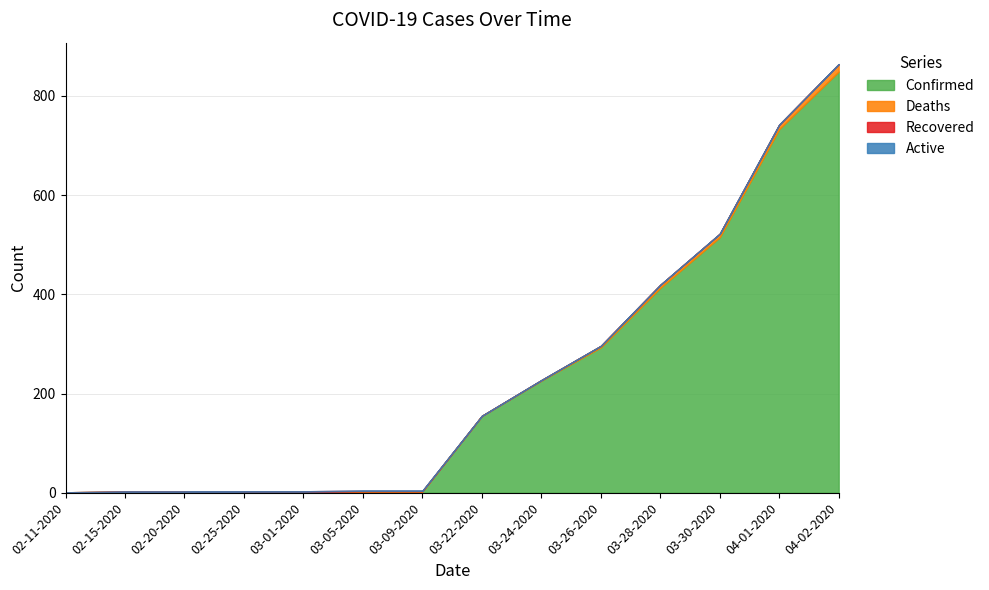

Reading left to right, transcribe all the data shown in this chart.

Confirmed: 1	2	2	2	2	3	3	155	226	293	413	515	733	849
Deaths: 0	0	0	0	0	0	0	0	1	3	6	7	9	15
Recovered: 0	0	0	1	1	1	1	0	0	0	0	0	0	0
Active: 0	0	0	0	0	0	0	0	0	0	0	0	0	0